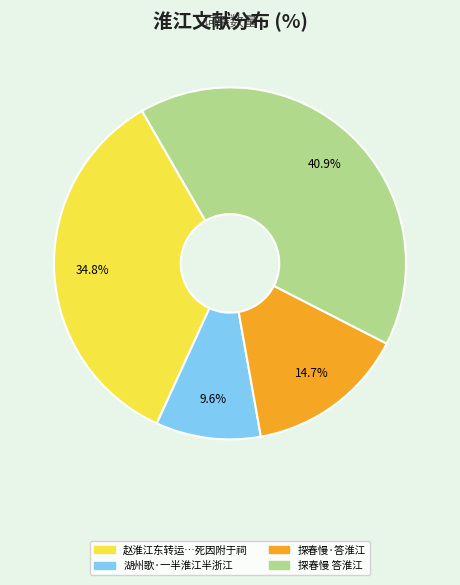

How many slices are in this pie chart?

4